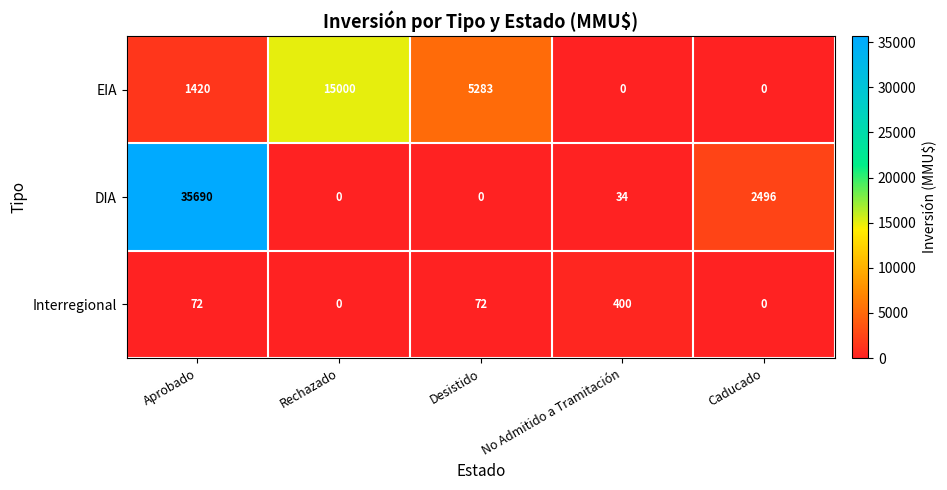

Reading left to right, what are all the values shown in this chart?

EIA: 1420	15000	5283	0	0
DIA: 35690	0	0	34	2496
Interregional: 72	0	72	400	0